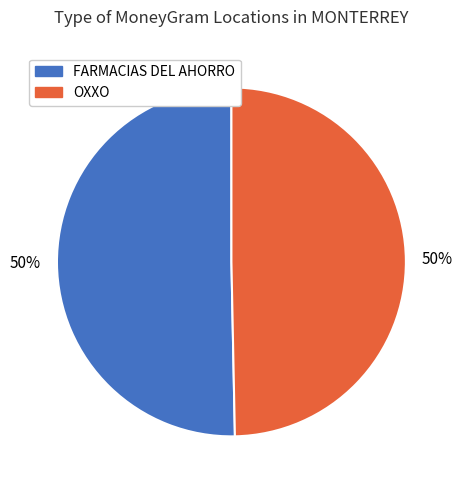

The FARMACIAS DEL AHORRO slice represents 50% of the pie. True or false?

True